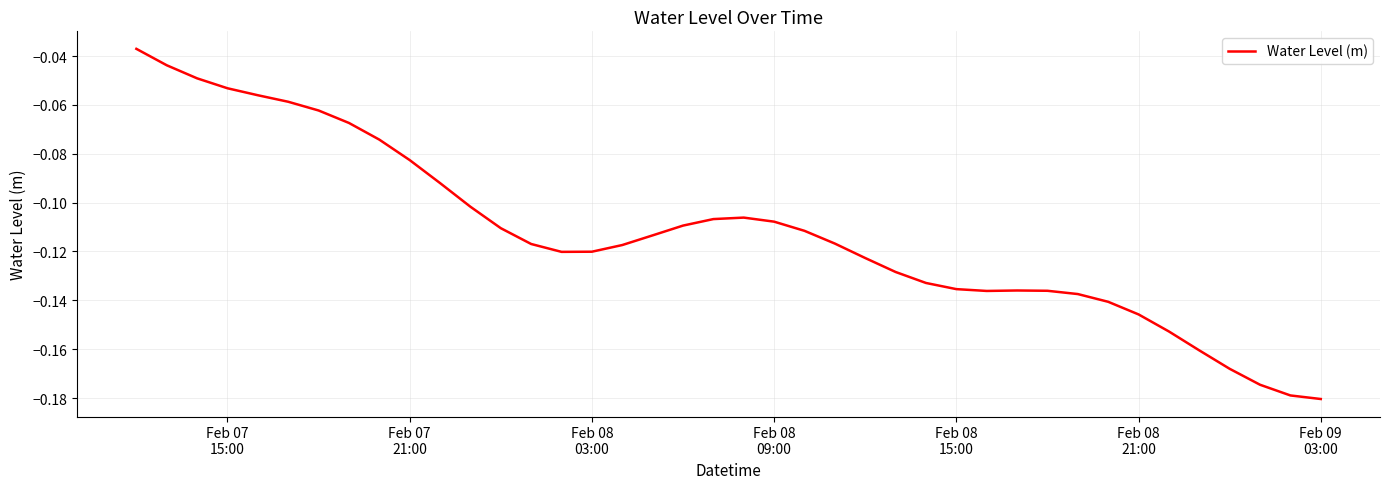

How many points are lower than both their immediate neighbors (excluding endpoints)?

2